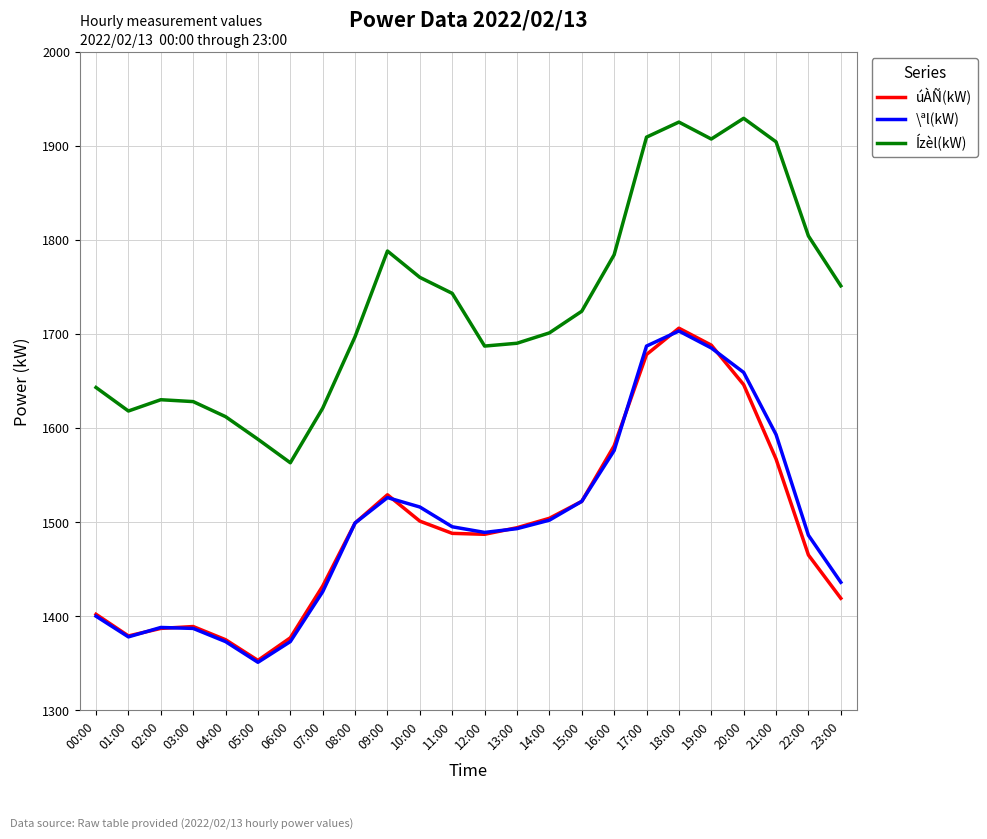

What is the lowest value of the Ízèl(kW) series?

1563